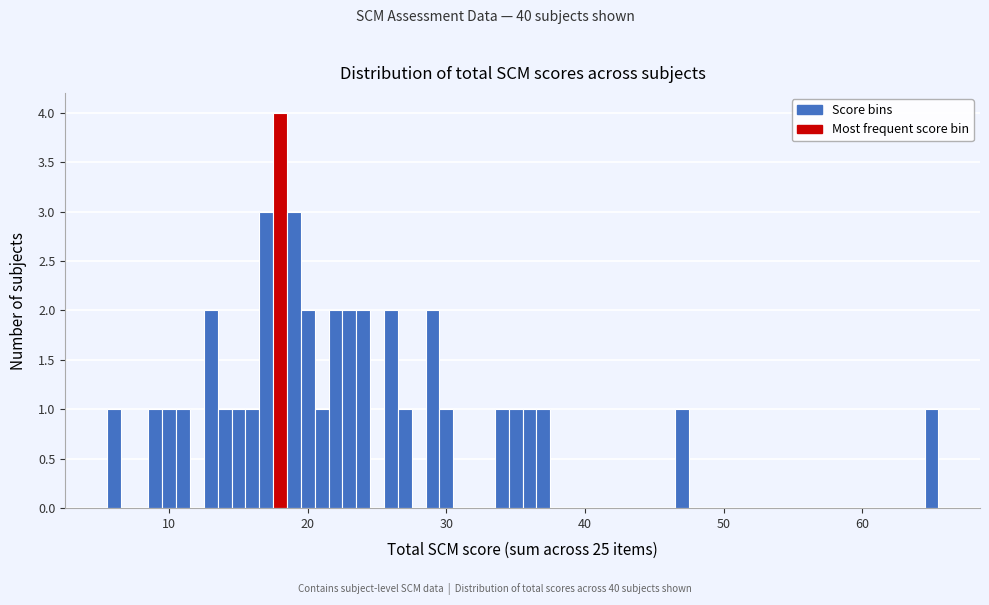

Around what value on the x-axis is the tallest bar? Give the approximate position of its centre, as read against the axis.

18